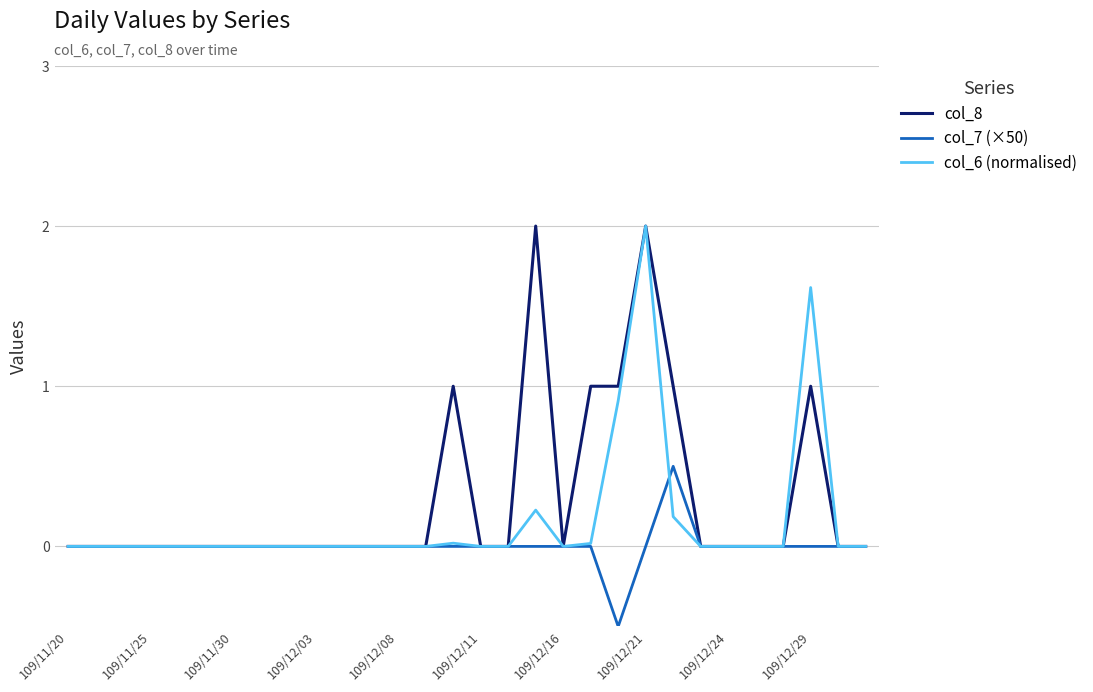

Does the chart have visible grid lines?

Yes